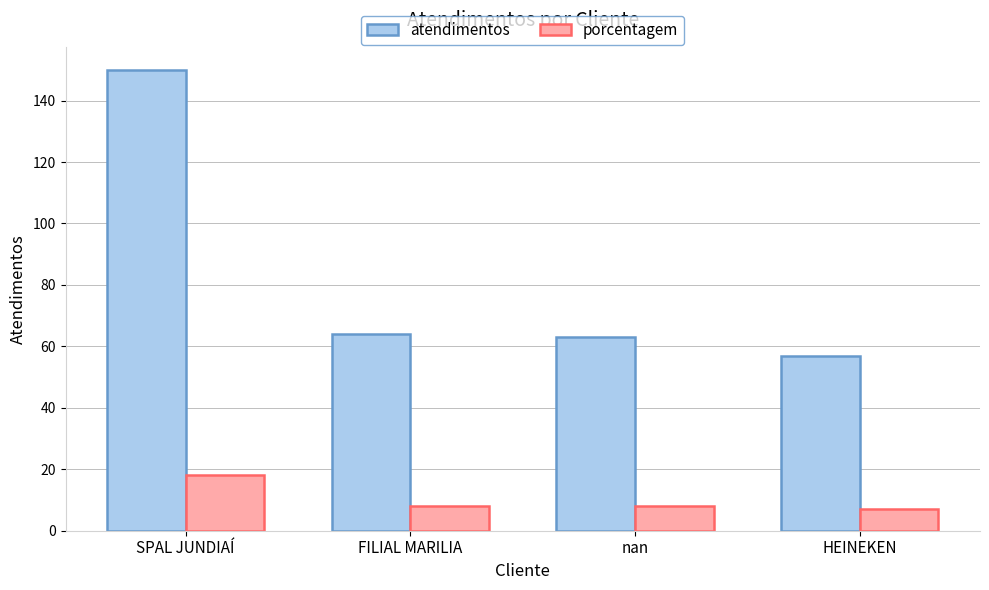

At SPAL JUNDIAÍ, list the series in order from smallest to largest.

porcentagem, atendimentos